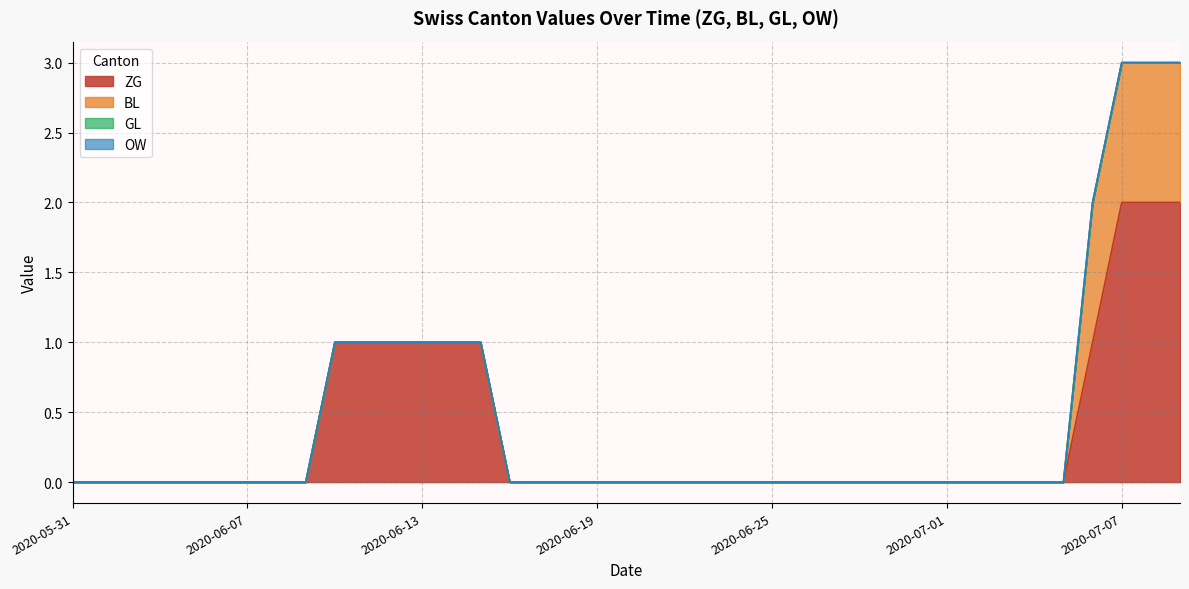

What is the maximum value shown in the chart?

2